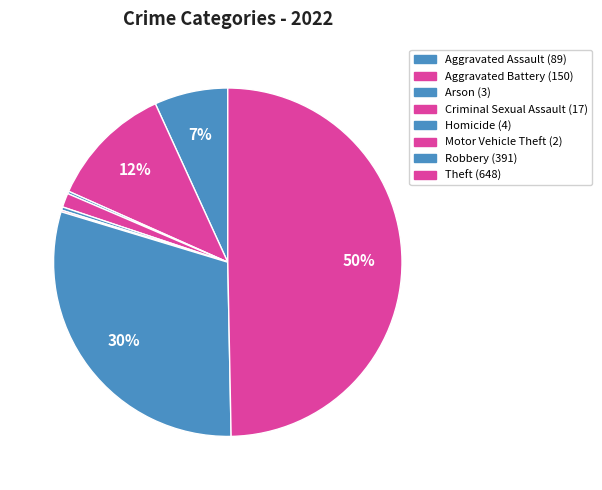

Is there a majority slice in this chart?

No